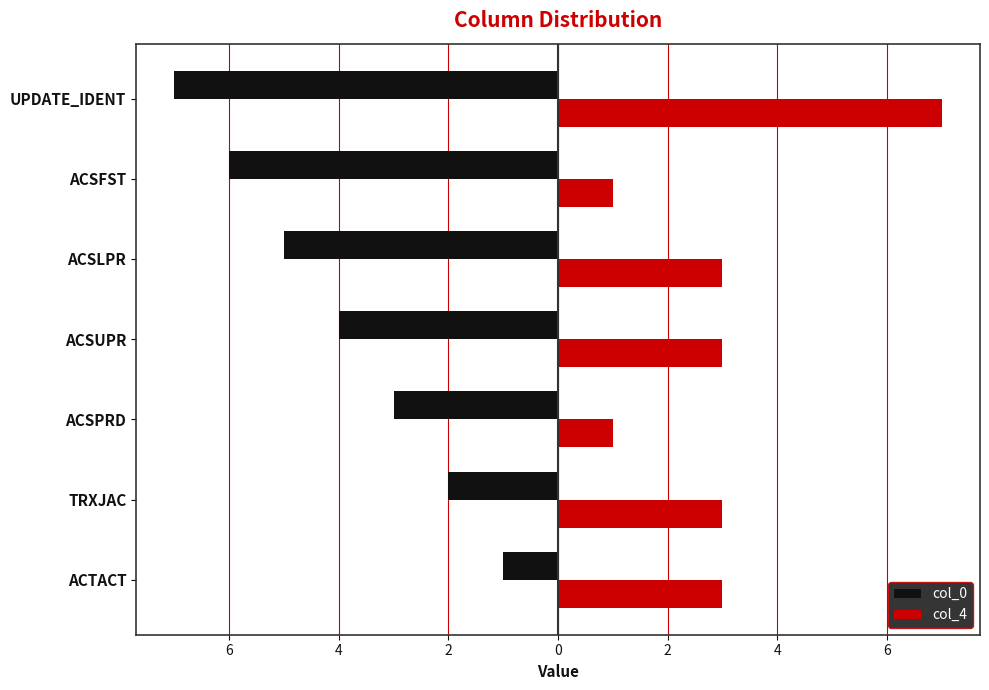

What are all the series names shown in the legend?

col_0, col_4